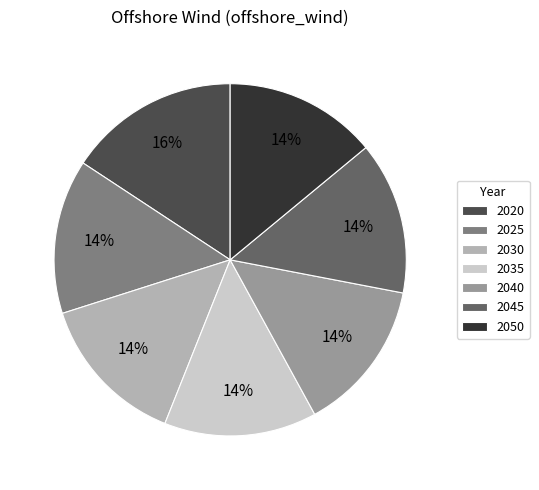

How many segments does this pie chart have?

7